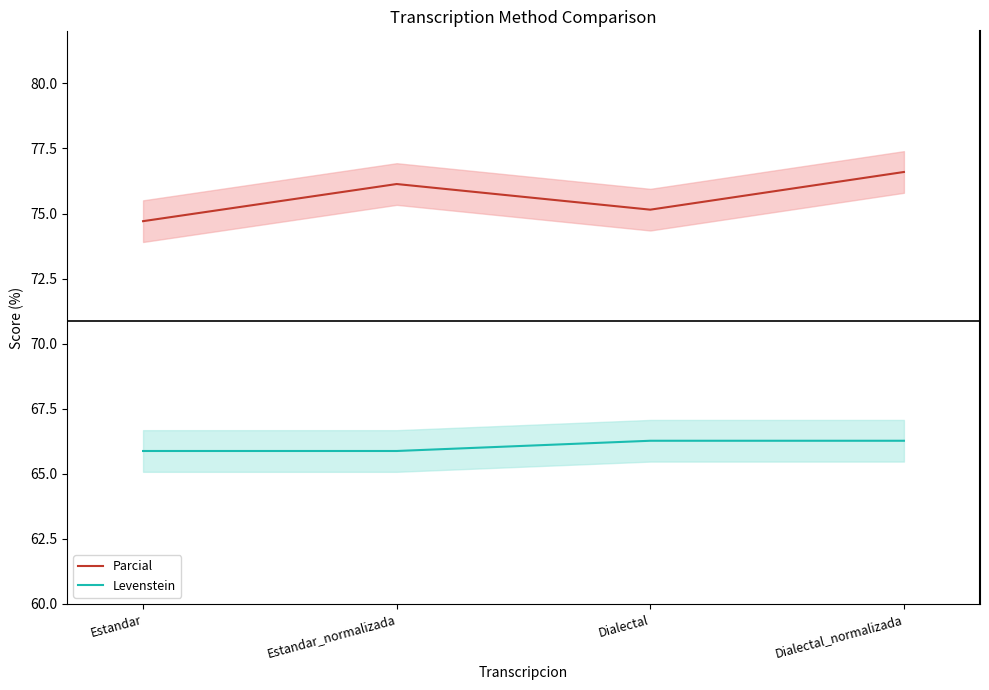

How many categories are shown in the chart?

4